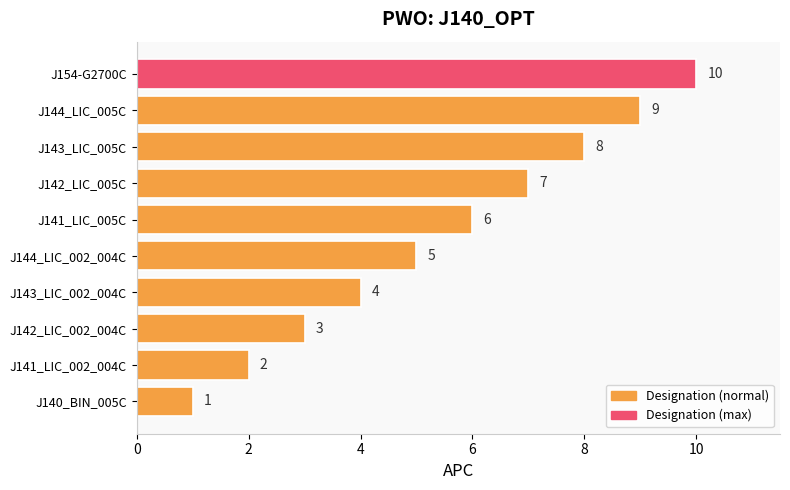

List the labels in order of value, largest first.

J154-G2700C, J144_LIC_005C, J143_LIC_005C, J142_LIC_005C, J141_LIC_005C, J144_LIC_002_004C, J143_LIC_002_004C, J142_LIC_002_004C, J141_LIC_002_004C, J140_BIN_005C